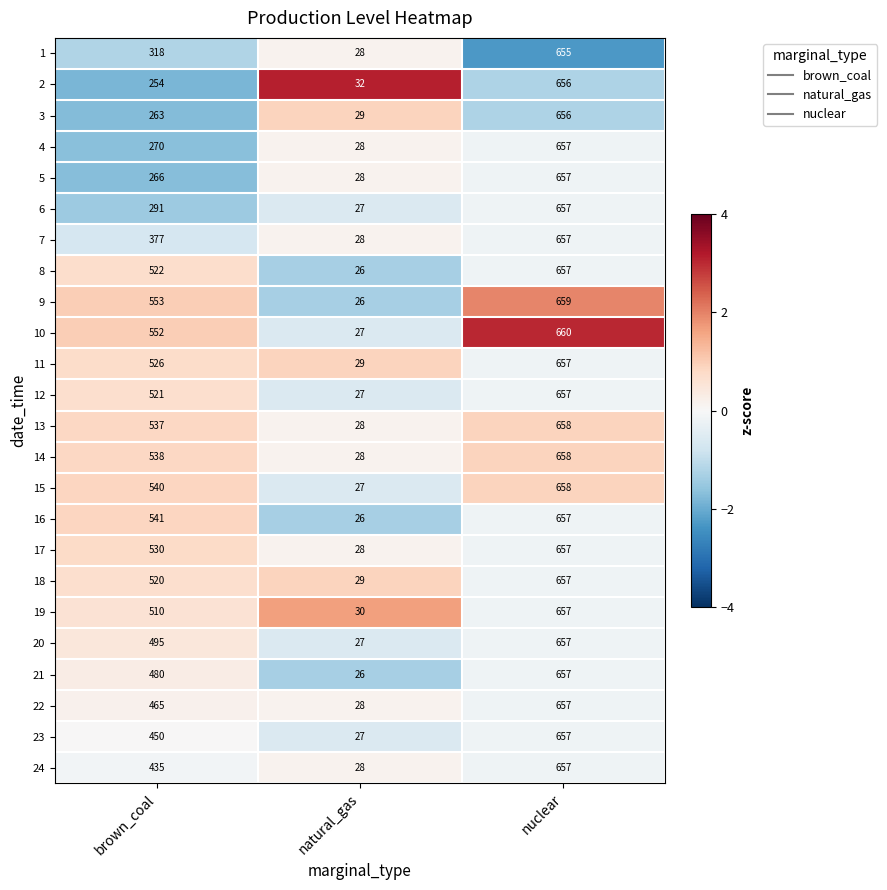

What is the total value across all series at natural_gas?

667